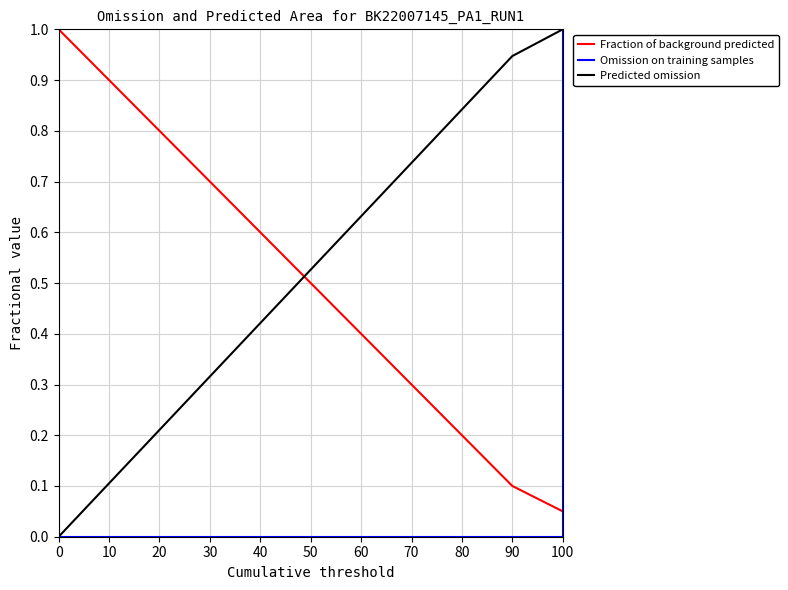

What is the sum of all Predicted omission values?

10.0